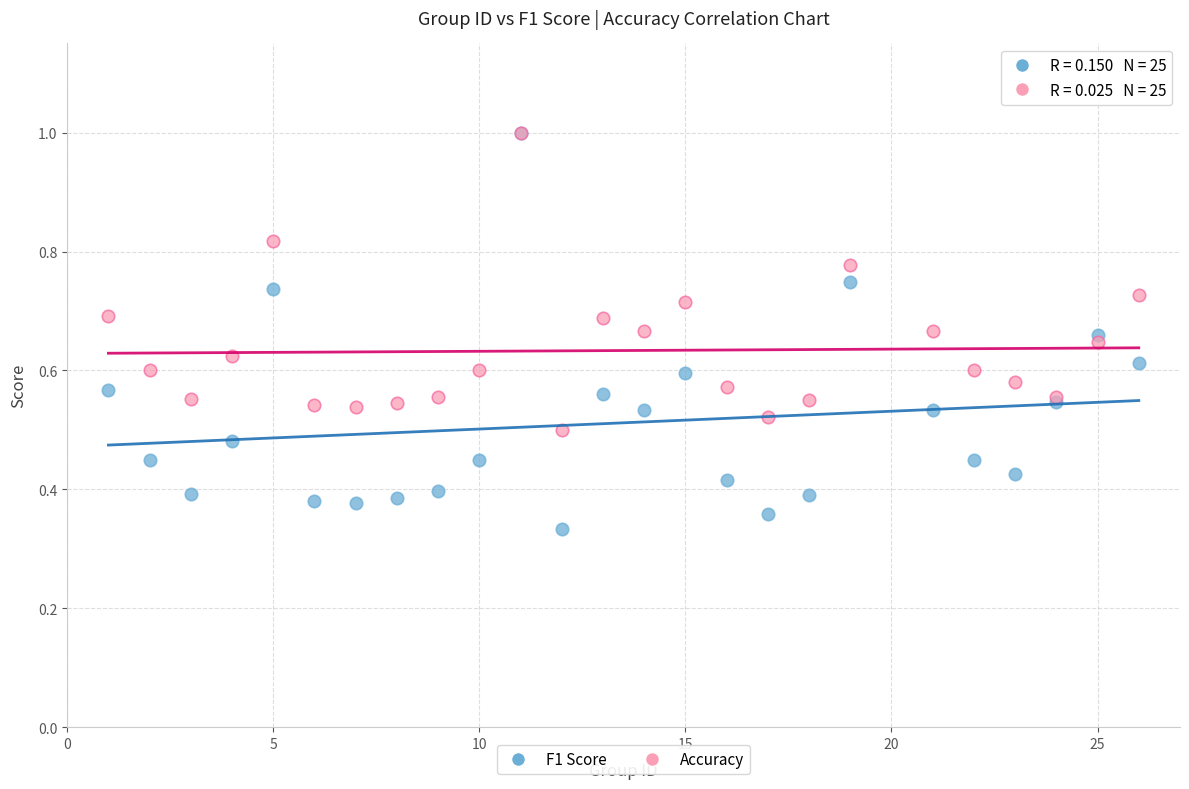

What are all the series names shown in the legend?

F1 Score, Accuracy